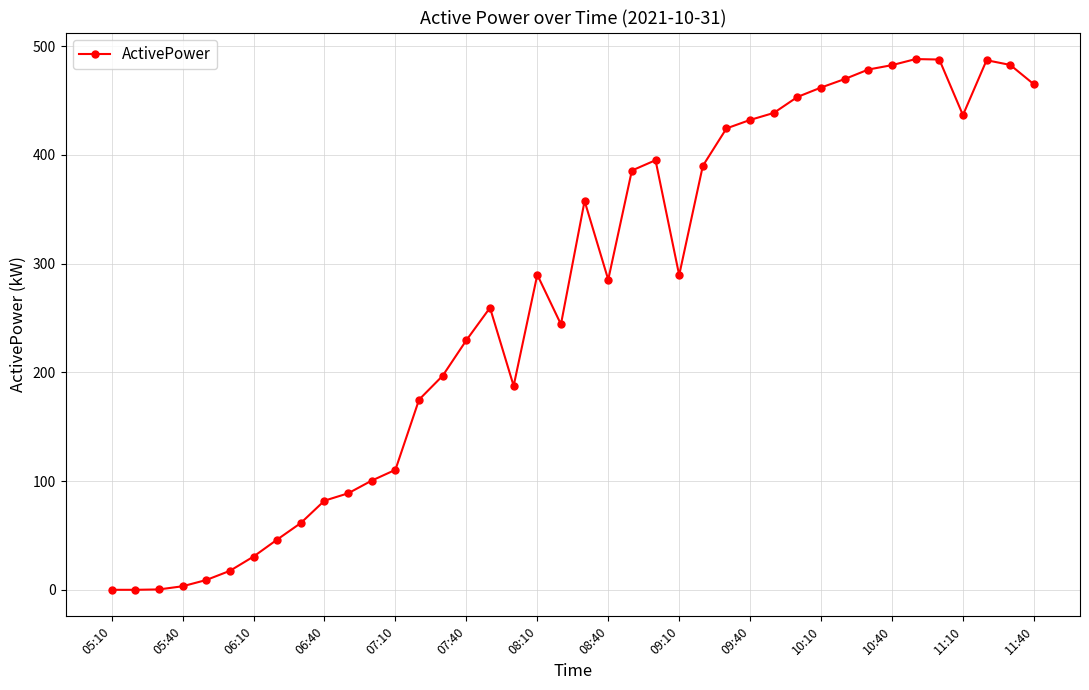

What is the value of the 24th point from the left?

395.0